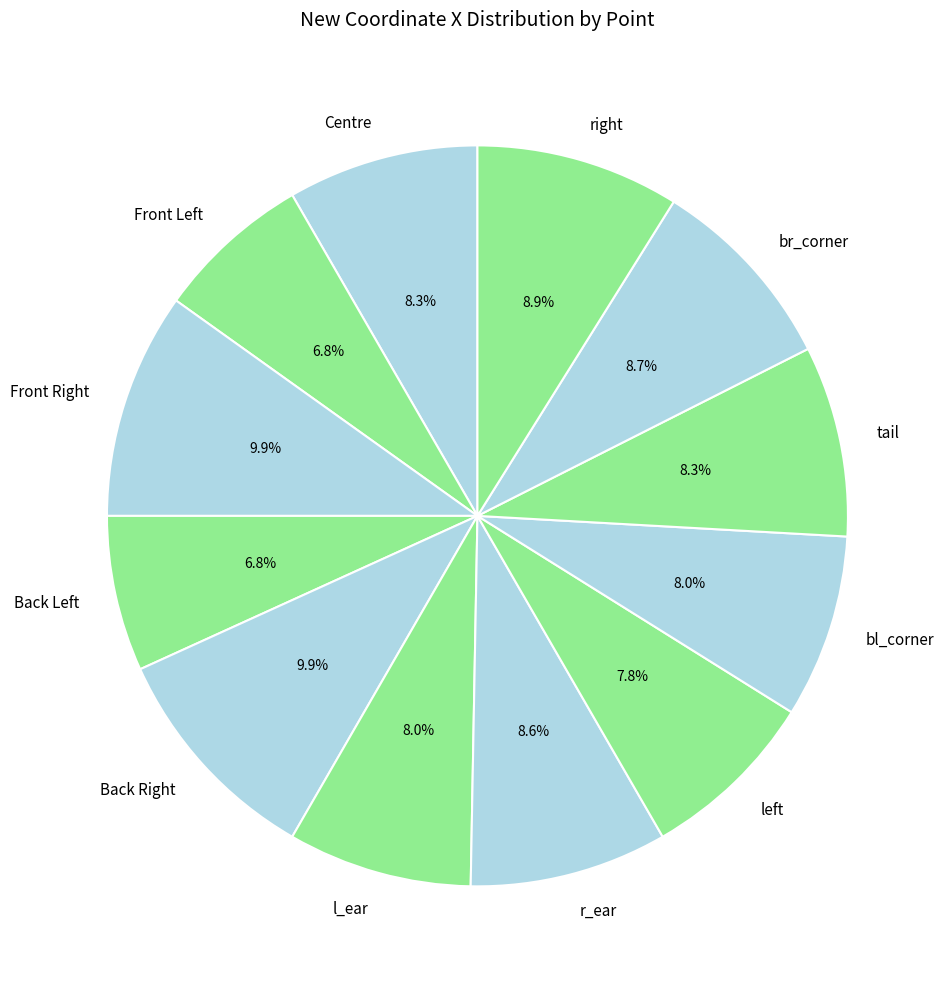

What percentage do tail and br_corner together represent?

17.0%